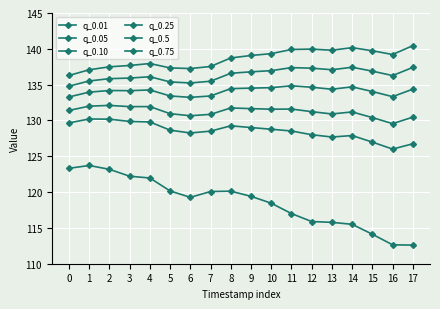

Reading right to left, extract all data points from this chart.

q_0.01: 112.6	112.6	114.1	115.5	115.8	115.9	117.0	118.4	119.4	120.1	120.1	119.3	120.2	122.0	122.2	123.2	123.7	123.3
q_0.05: 126.7	126.0	127.0	127.9	127.7	128.0	128.5	128.8	129.0	129.3	128.5	128.3	128.6	129.8	129.9	130.2	130.2	129.7
q_0.10: 130.5	129.6	130.4	131.2	130.9	131.2	131.6	131.6	131.7	131.7	130.9	130.7	130.9	131.9	131.9	132.1	132.0	131.4
q_0.25: 134.4	133.3	134.0	134.7	134.4	134.6	134.8	134.6	134.5	134.4	133.4	133.2	133.4	134.3	134.2	134.2	134.0	133.3
q_0.5: 137.4	136.3	136.9	137.4	137.1	137.3	137.4	137.0	136.8	136.6	135.5	135.2	135.4	136.1	135.9	135.8	135.5	134.8
q_0.75: 140.4	139.2	139.7	140.2	139.8	140.0	139.9	139.3	139.1	138.7	137.5	137.2	137.3	137.9	137.7	137.5	137.1	136.3